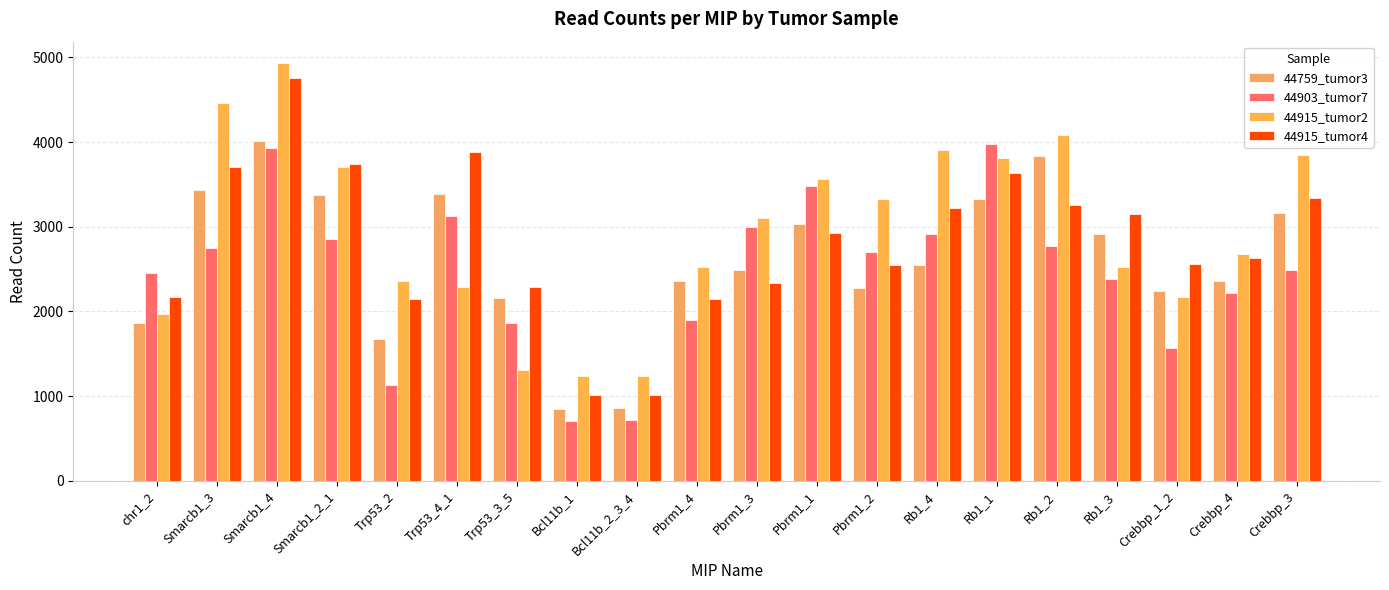

At which label is 44903_tumor7 closest to 2344?

Rb1_3